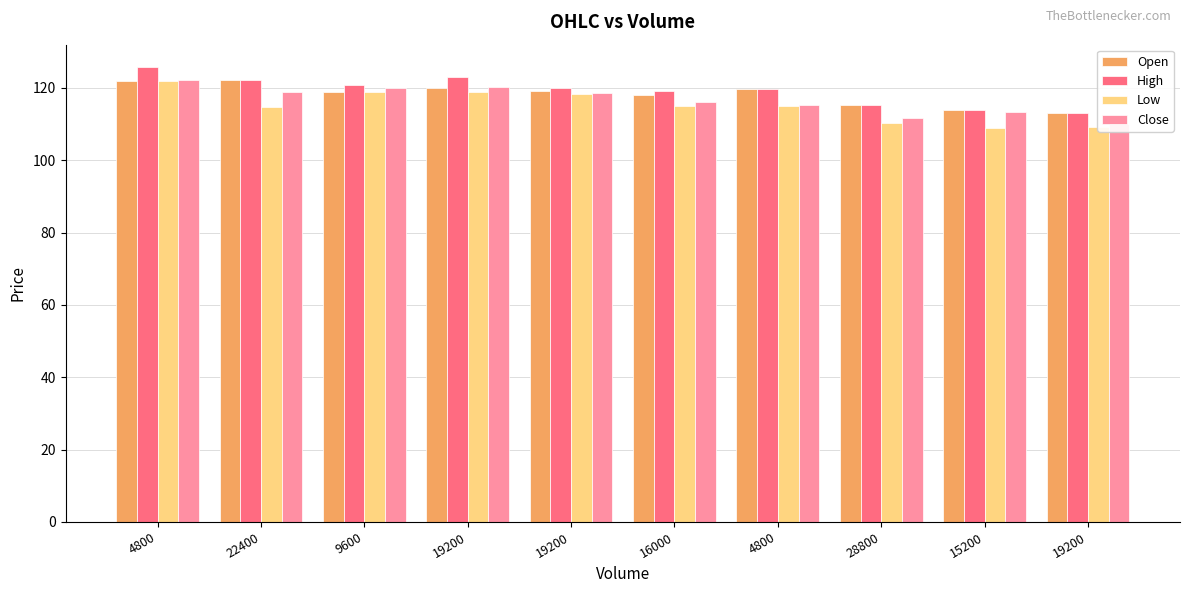

Which has a higher value, 16000 or 19200?

19200